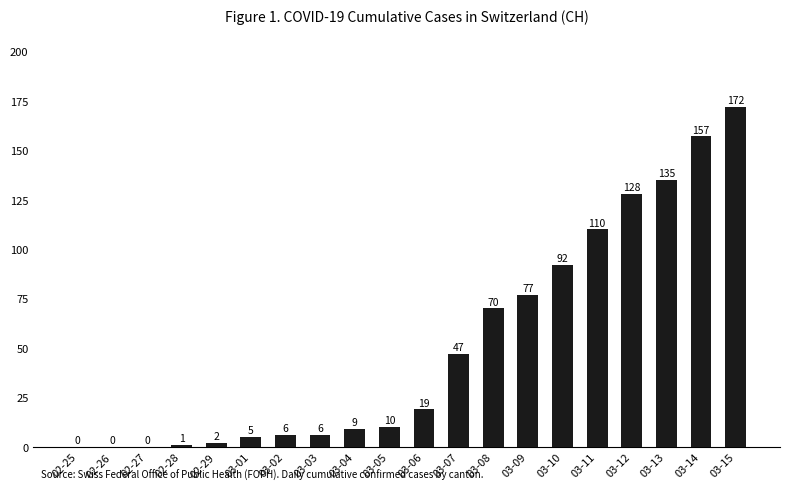

What is the greatest value displayed?

172